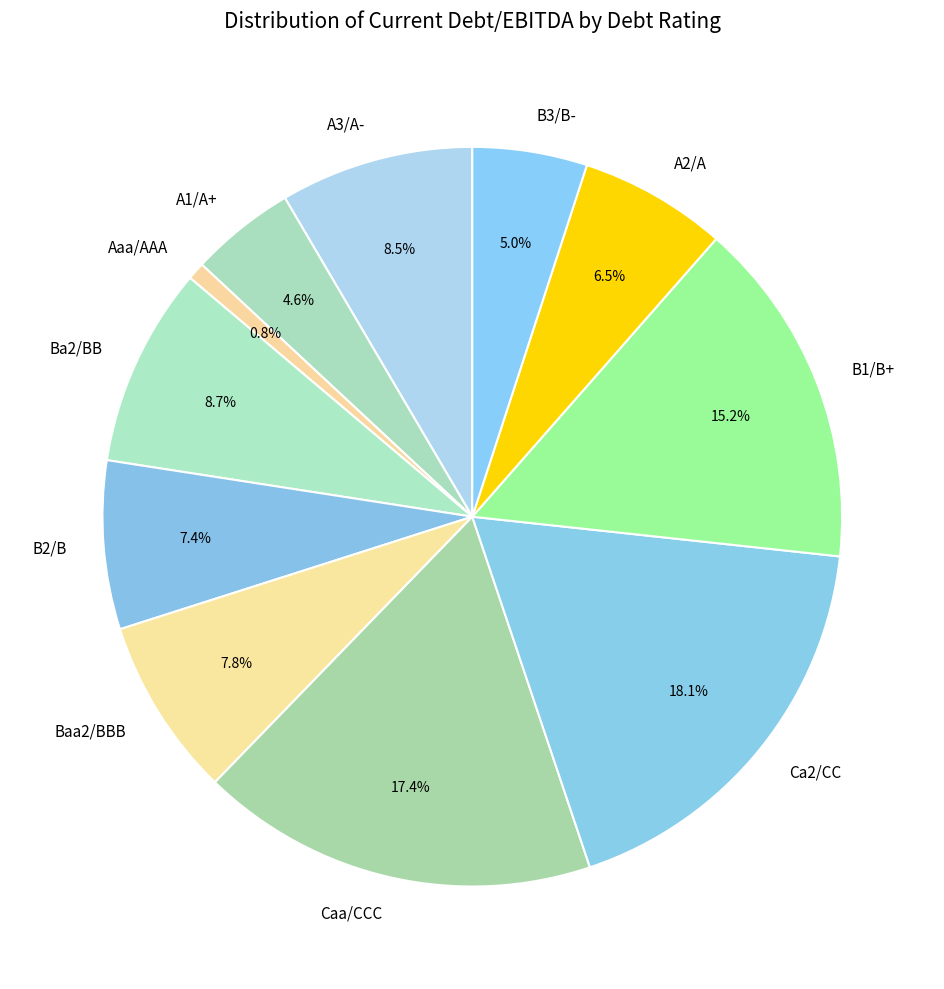

Which has a higher value, Ba2/BB or B1/B+?

B1/B+